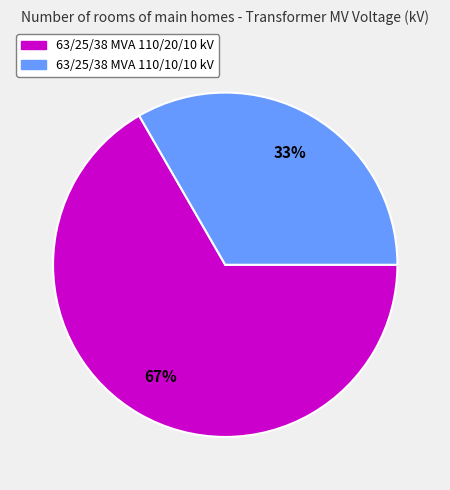

To the nearest percent, what percentage of the pie is 63/25/38 MVA 110/20/10 kV?

67%